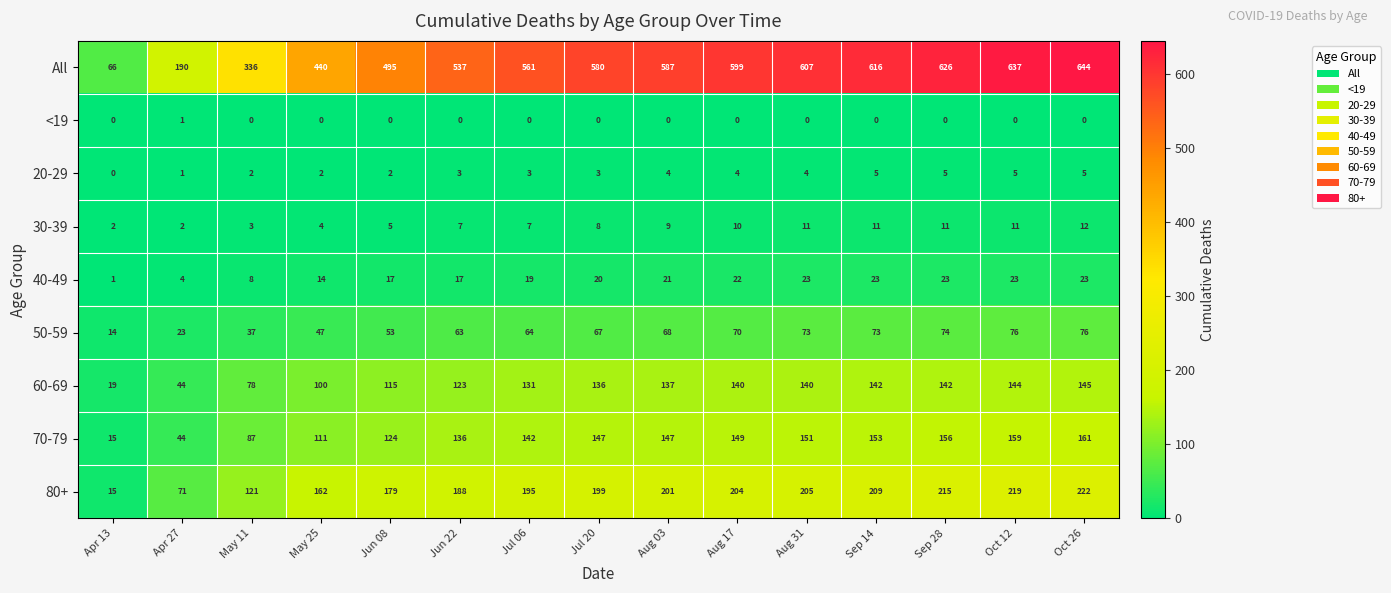

Which category has the highest value in the <19 series?

Apr 27